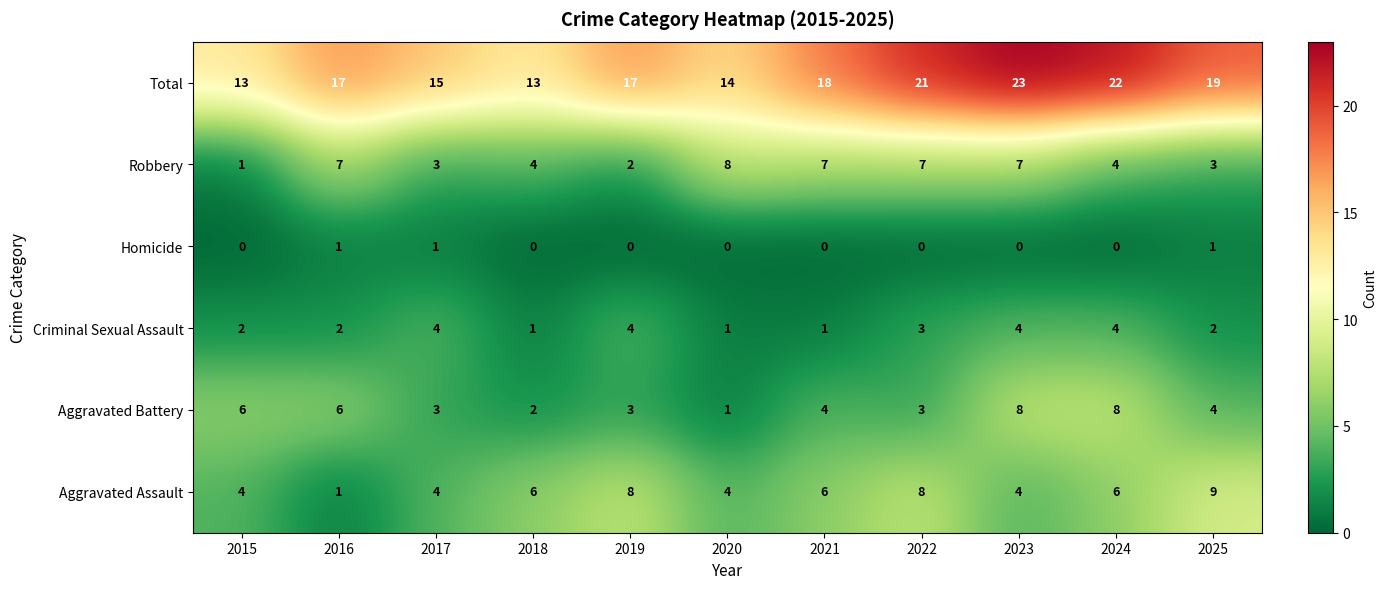

Is it true that Aggravated Assault equals 8 at 2019?

True